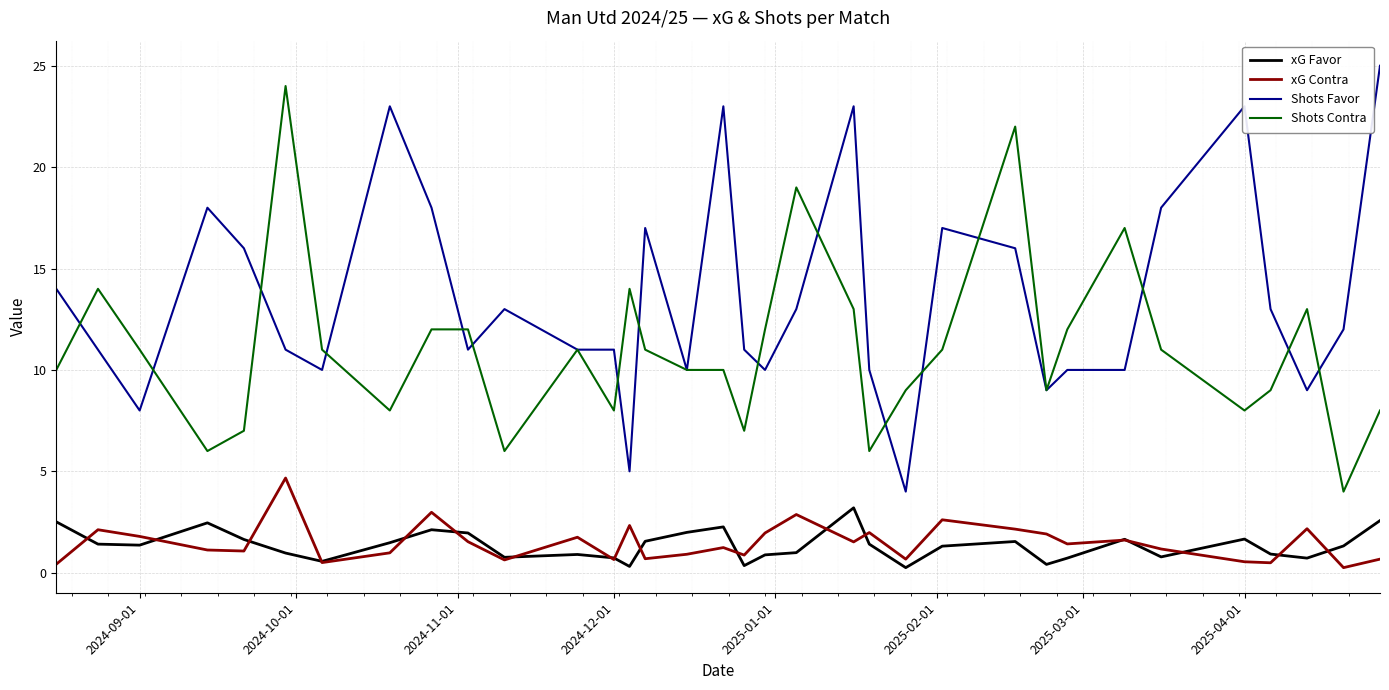

What is the highest value of the Shots Contra series?

24.0